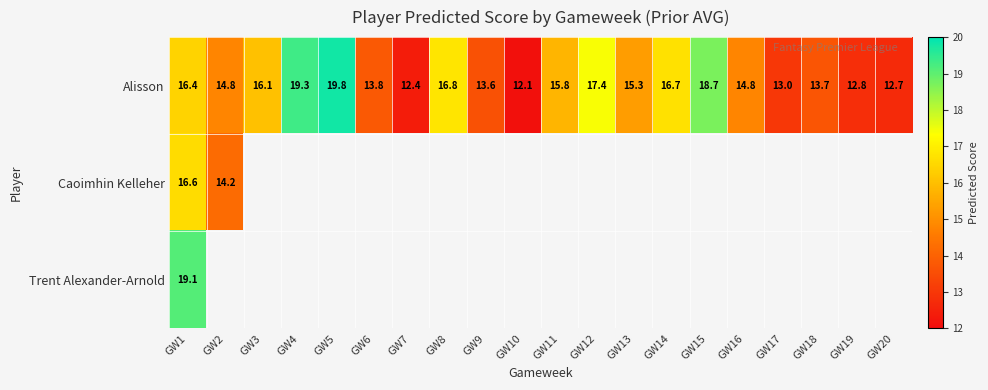

Between GW2 and GW7, which series saw the biggest shift?

Alisson